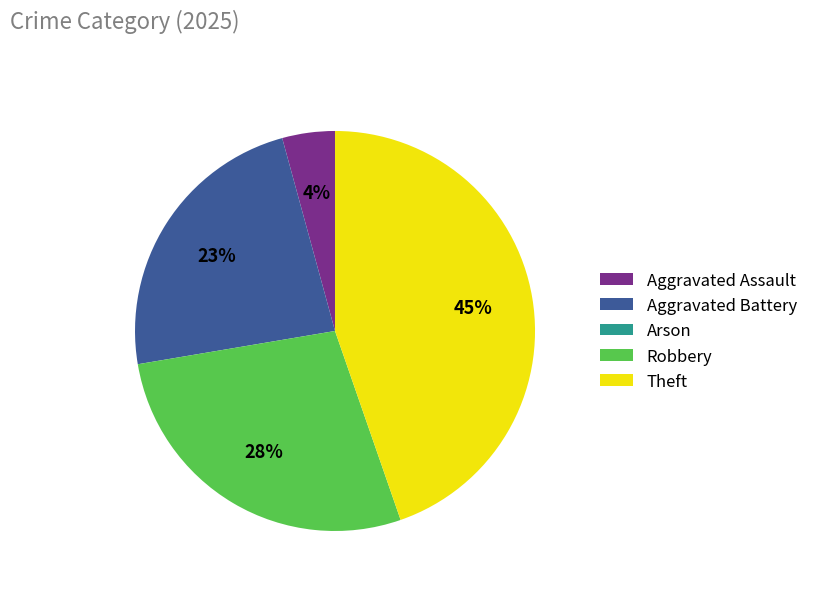

What is the largest slice in the pie chart?

Theft